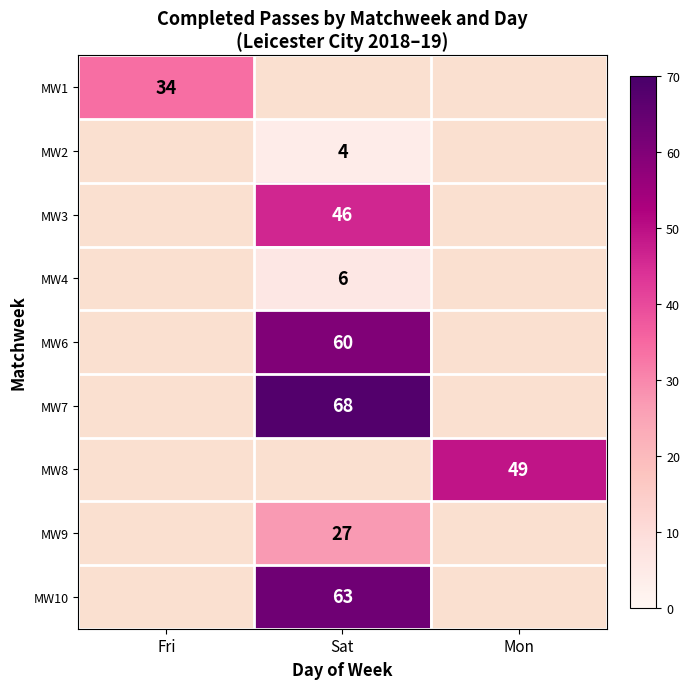

Is it true that MW9 equals 48 at Sat?

False